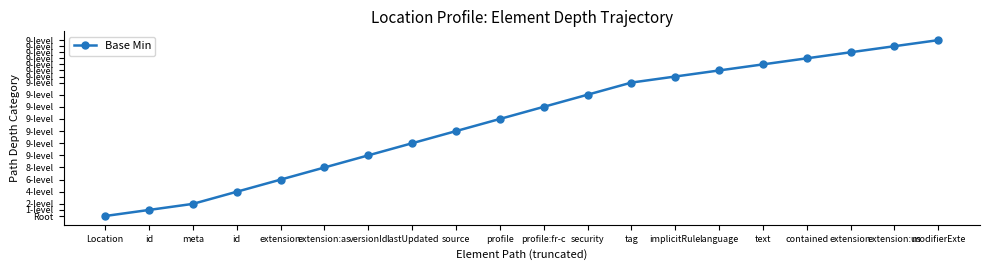

Is it true that the value at implicitRule is 11.5?

True